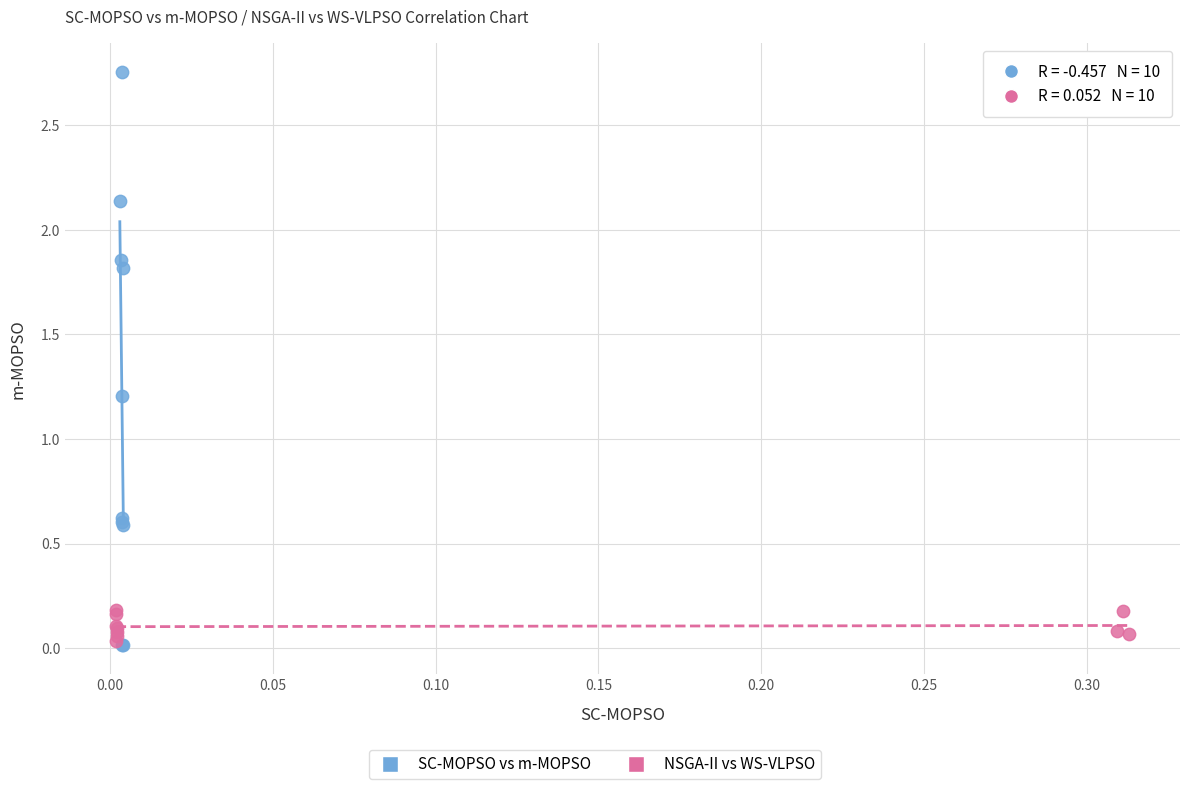

Which series has the widest spread of Y values?

SC-MOPSO vs m-MOPSO